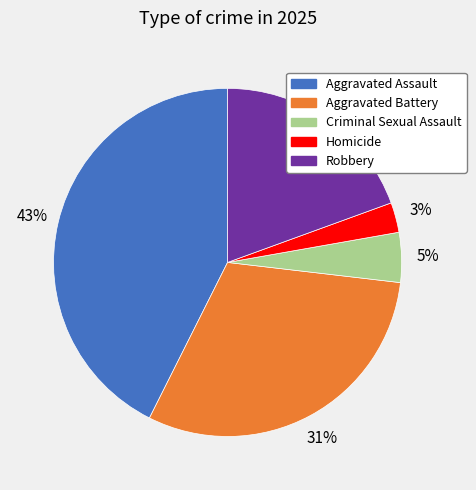

Does any single category account for the majority?

No